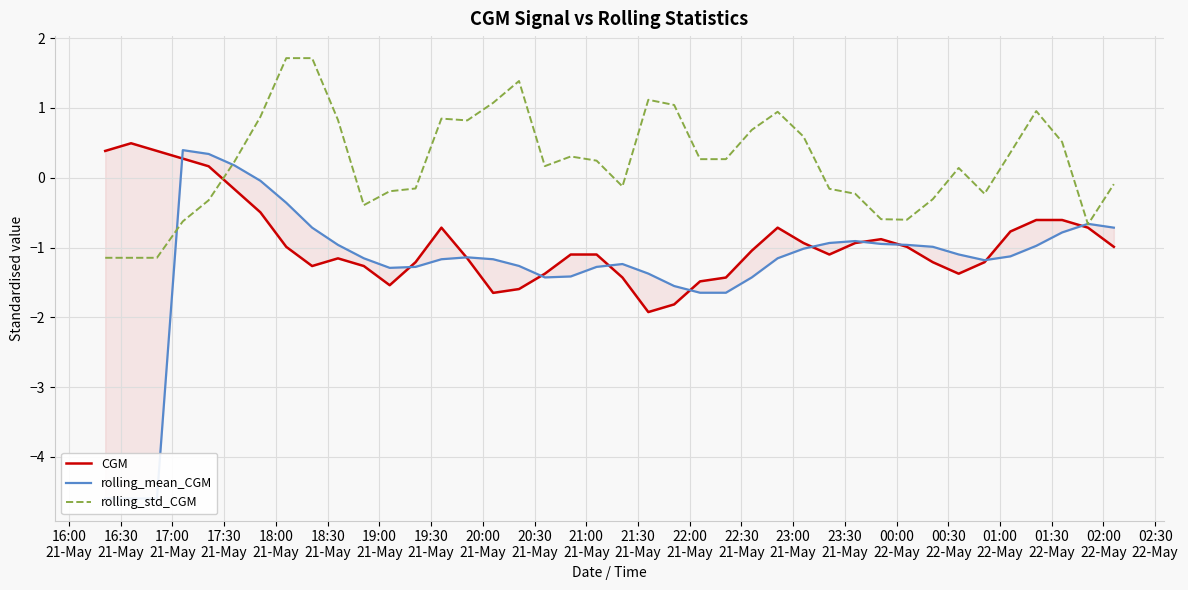

What is the minimum value for rolling_std_CGM?

-1.1